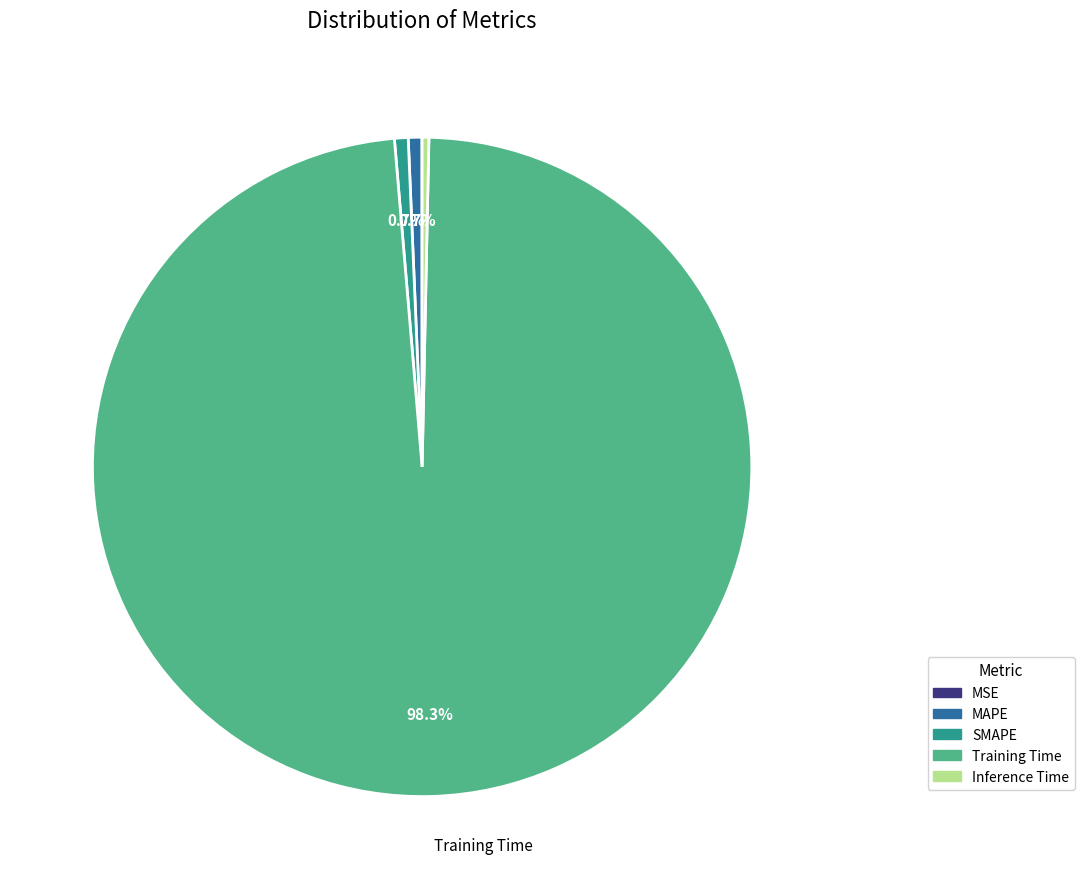

True or false: MAPE accounts for 1% of the total.

True